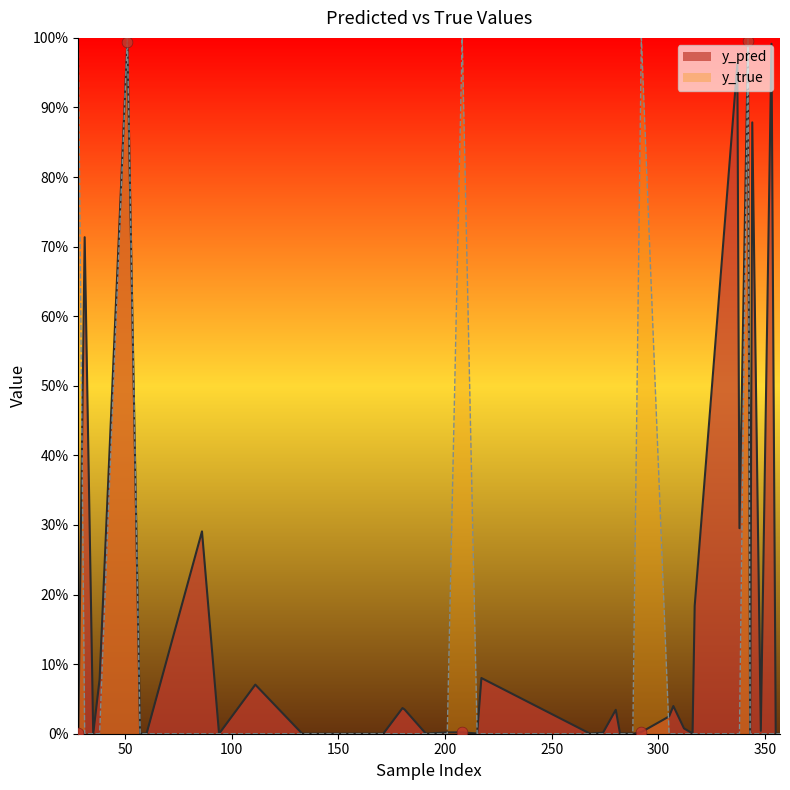

Is the value of y_true at 208 greater than the value of y_pred at 357?

Yes